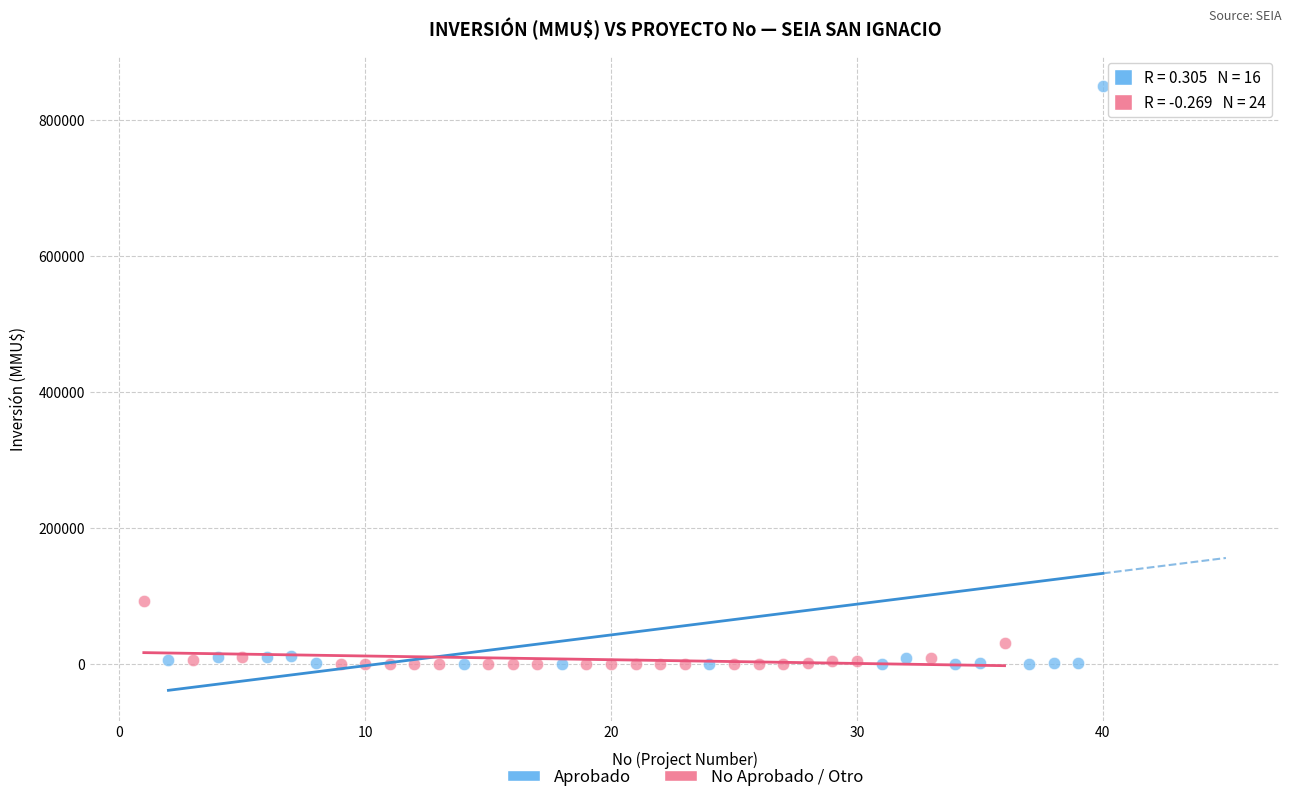

Which series contains the highest Y value?

Aprobado